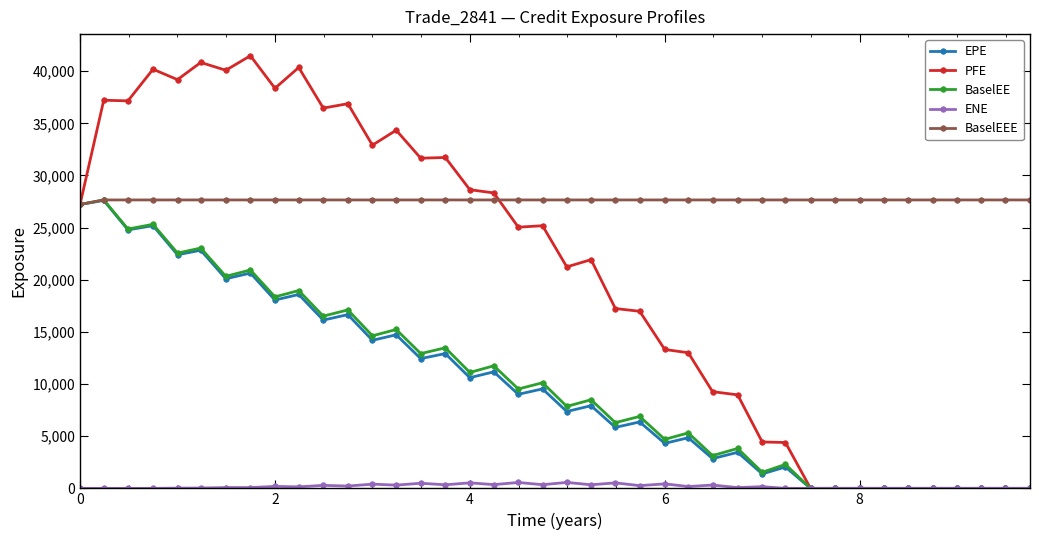

True or false: BaselEE has more than 0 interior local peaks.

True